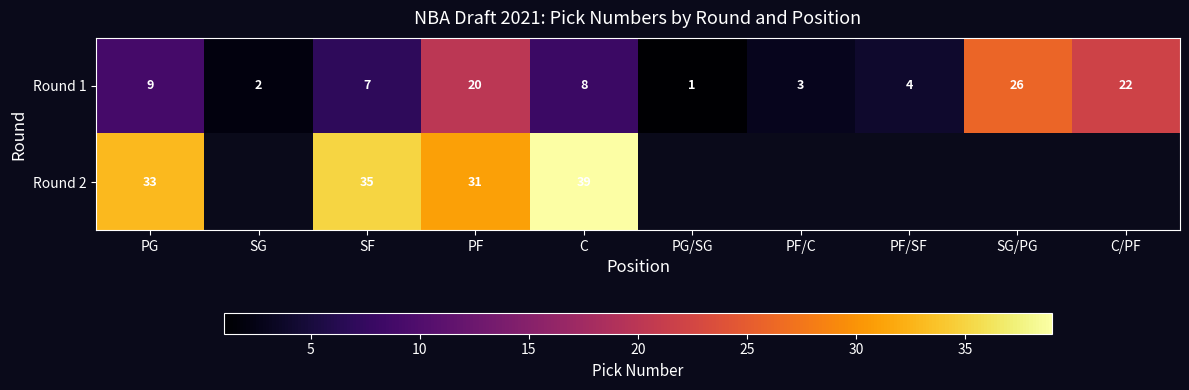

Rank the categories by Round 1 value from lowest to highest.

PG/SG, SG, PF/C, PF/SF, SF, C, PG, PF, C/PF, SG/PG